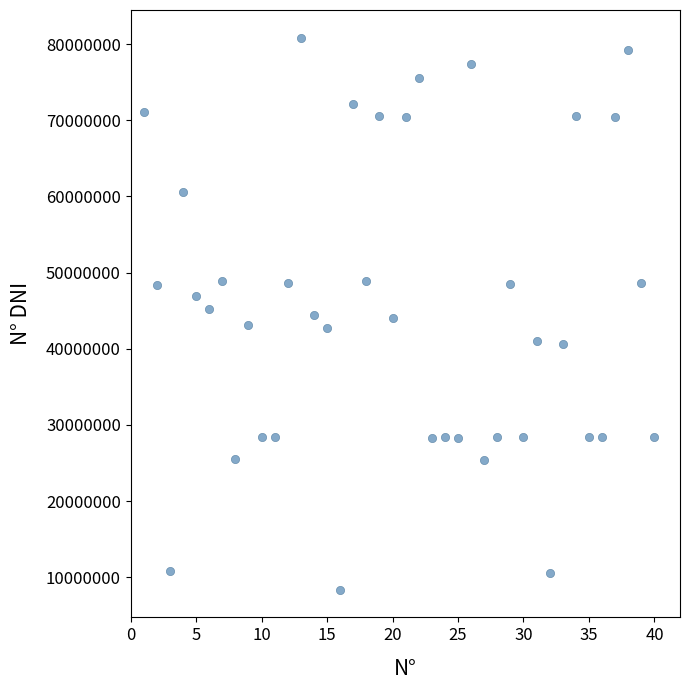

What is the range of X values (max minus min)?

39